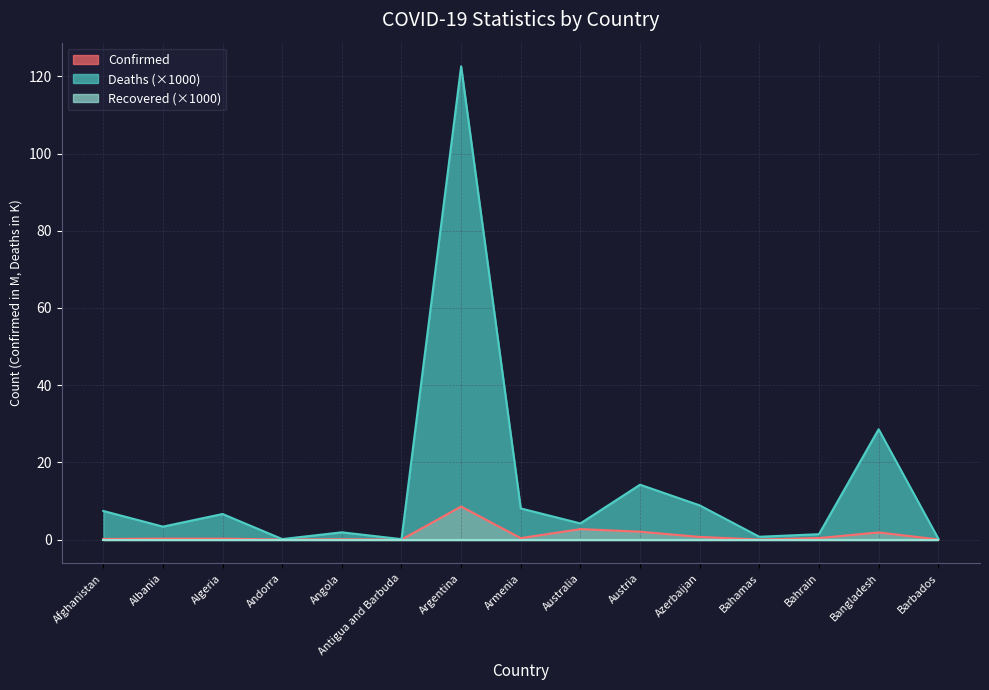

What is the difference between the maximum and minimum values in the Deaths series?

122.5